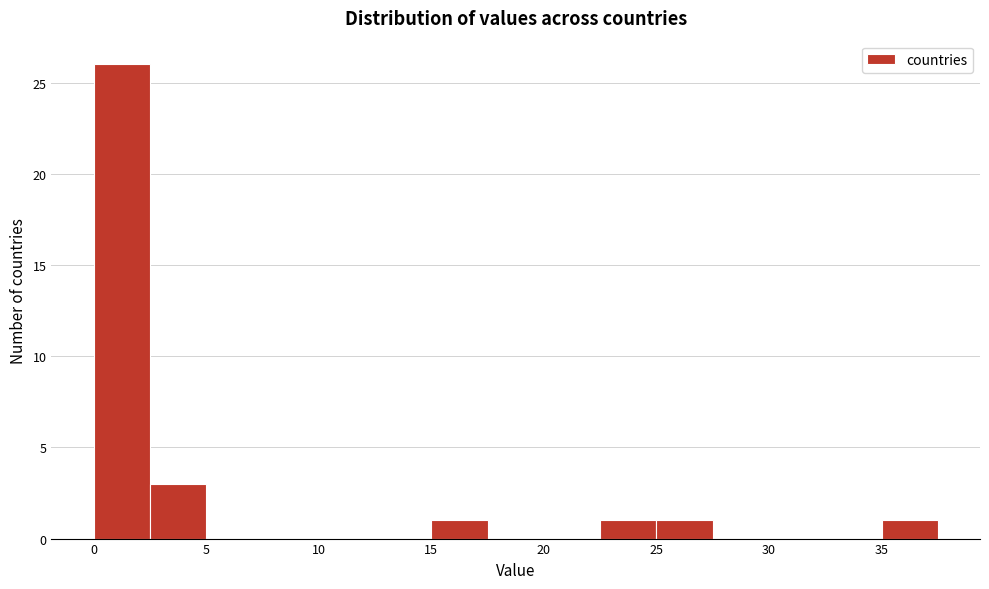

Over which range of the x-axis is the bar tallest?

0.0 to 2.5